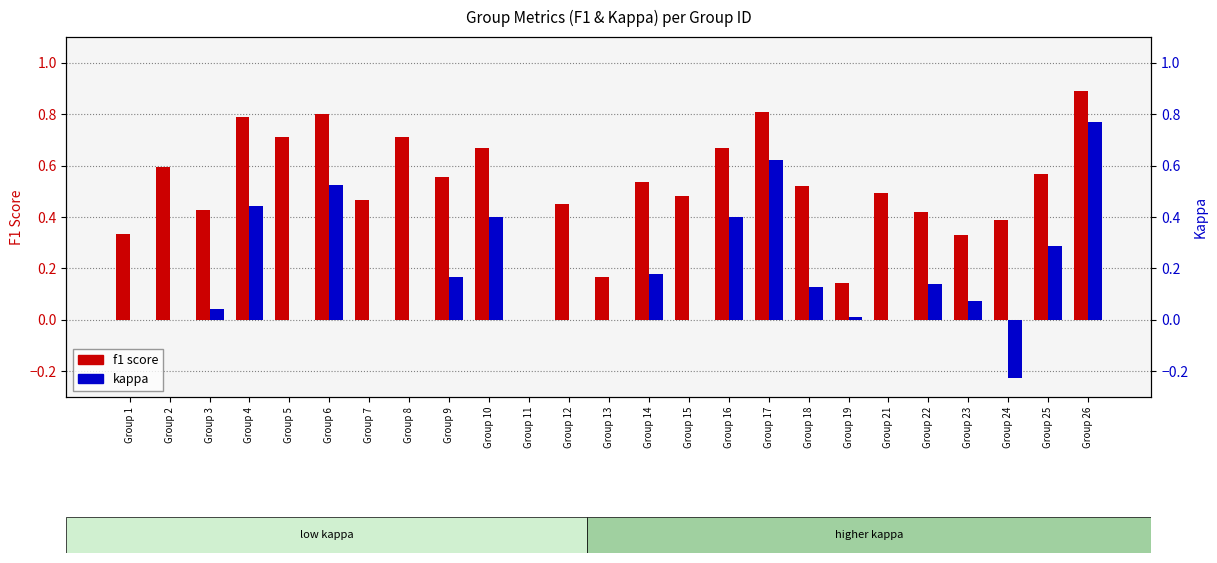

How many bars are there in each group?

2